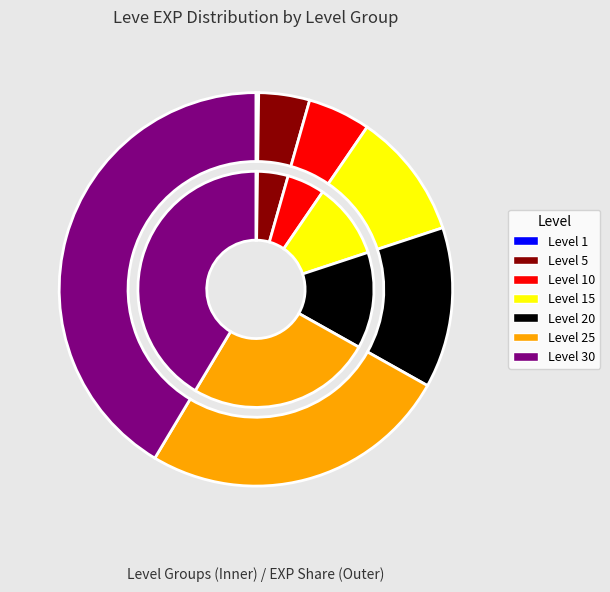

Which category has the smallest portion of the pie?

Level 1